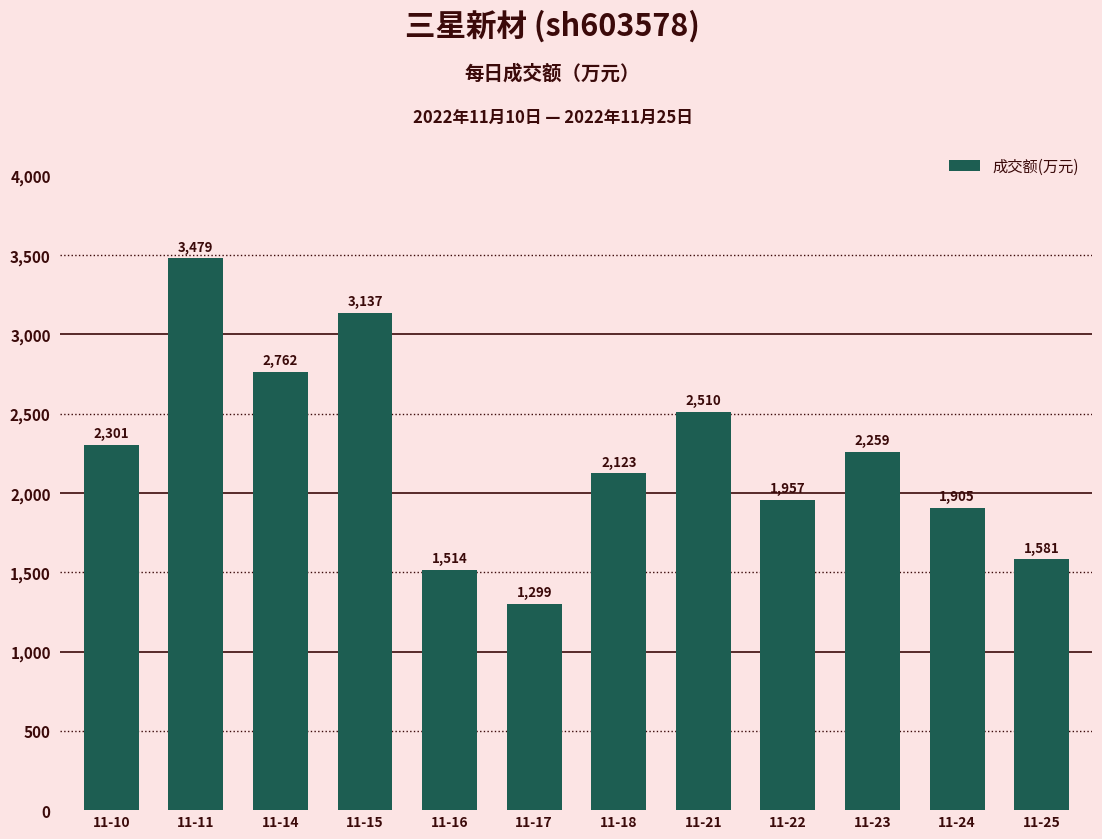

What is the difference between the maximum and minimum values?

2180